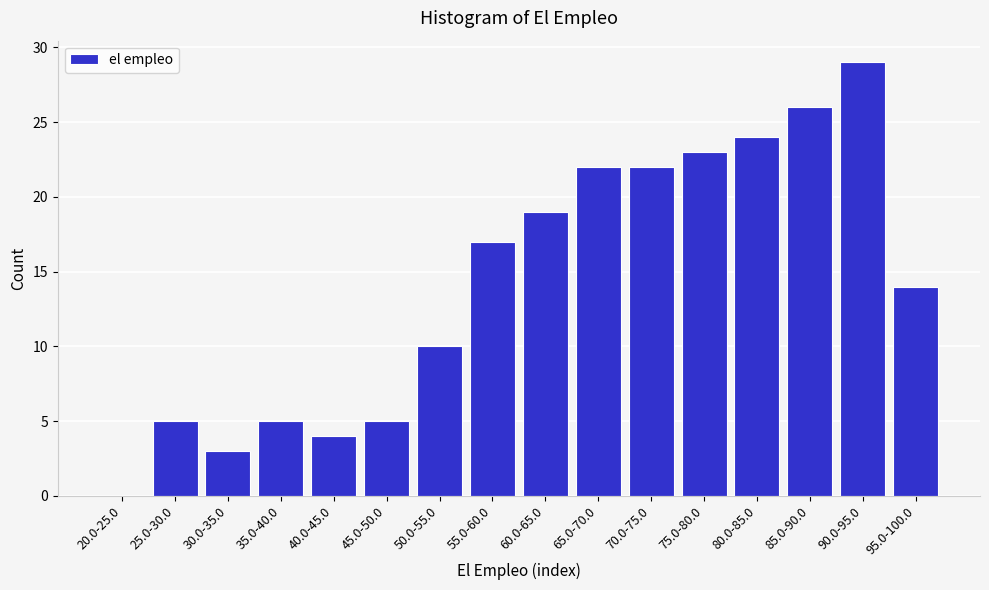

Reading left to right, what are all the values shown in this chart?

20.0-25.0=0	25.0-30.0=5	30.0-35.0=3	35.0-40.0=5	40.0-45.0=4	45.0-50.0=5	50.0-55.0=10	55.0-60.0=17	60.0-65.0=19	65.0-70.0=22	70.0-75.0=22	75.0-80.0=23	80.0-85.0=24	85.0-90.0=26	90.0-95.0=29	95.0-100.0=14